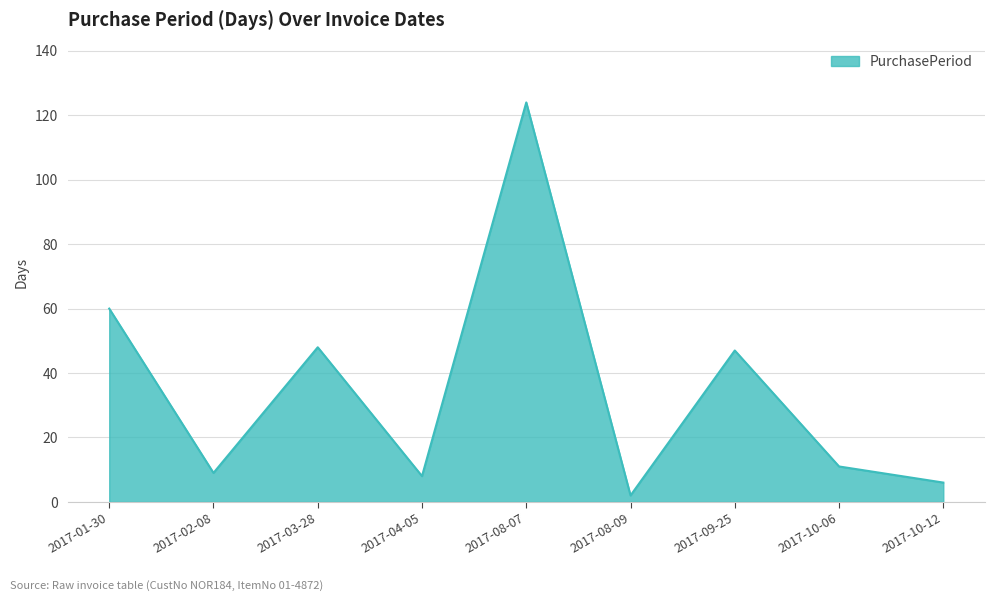

Is it true that the value at 2017-03-28 is 48?

True